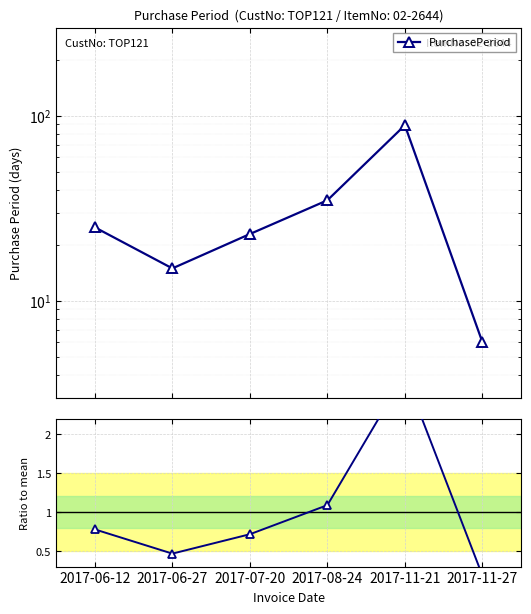

The value of Ratio to mean at 2017-11-27 is 0.1. True or false?

False